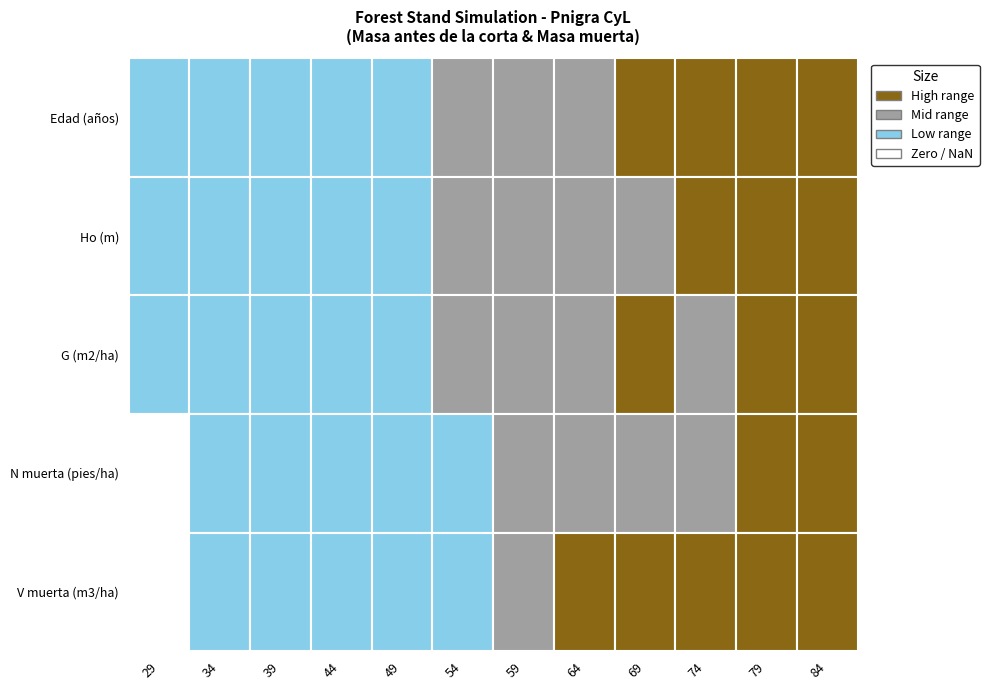

At 64, list the series in order from largest to smallest.

Edad (años), G (m2/ha), Ho (m), N muerta (pies/ha), V muerta (m3/ha)